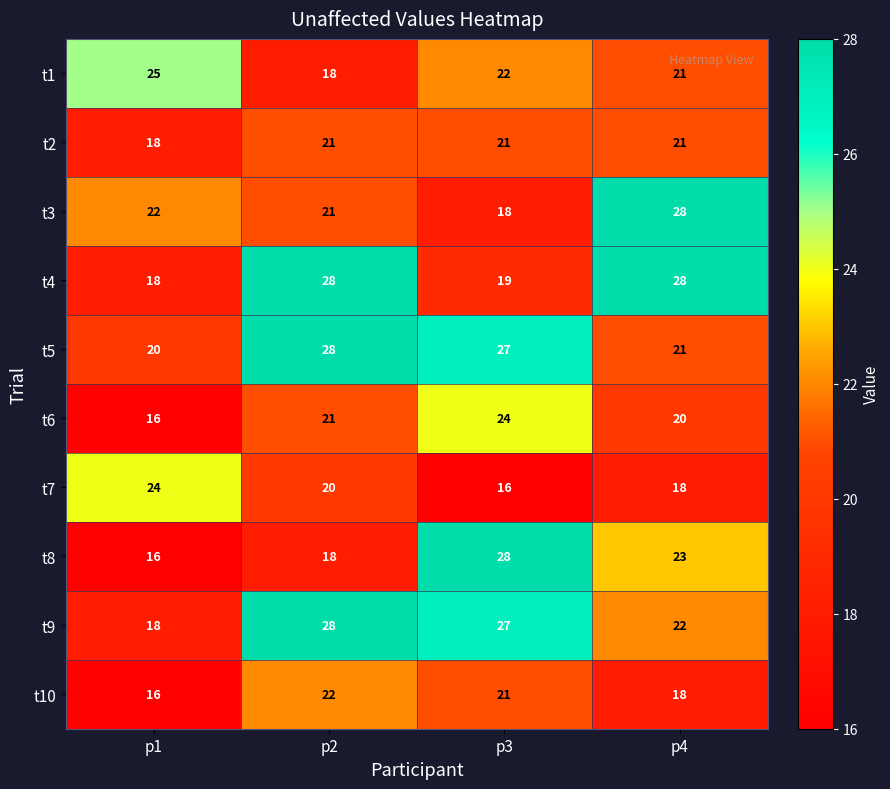

The value of t7 at p2 is 20. True or false?

True